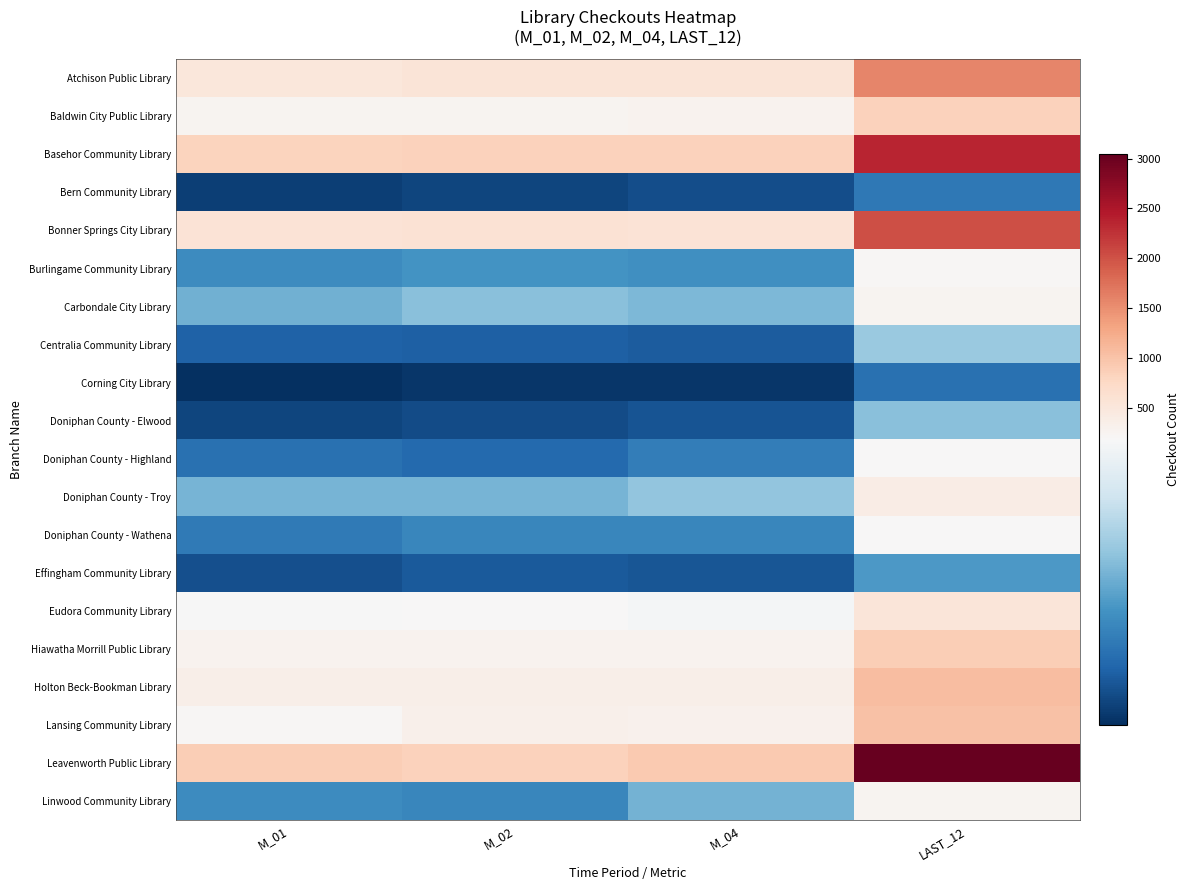

Which series has the largest total across all categories?

Leavenworth Public Library